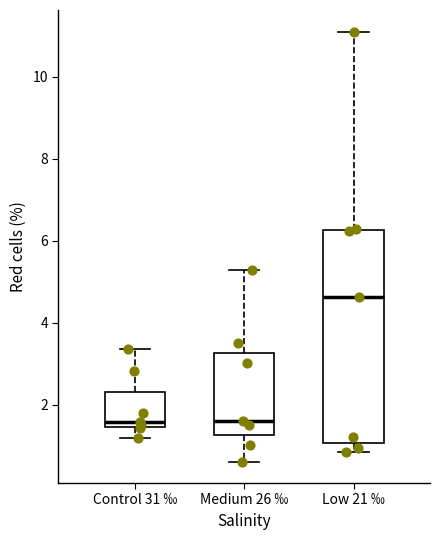

Where does the median line of the box for Control 31 ‰ sit on the y-axis? The values are not printed on the chart, so give them approximately, as read against the axis.

1.6